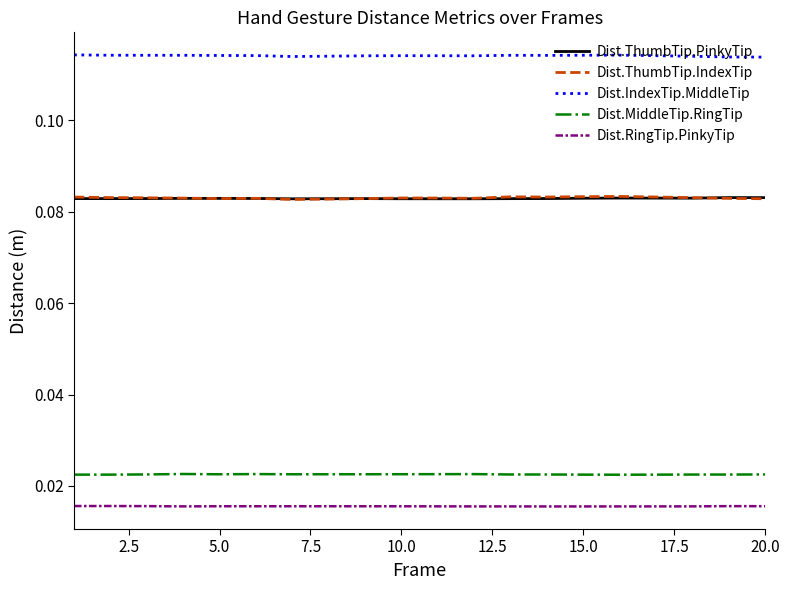

Which series has the largest range (max minus min)?

Dist.ThumbTip.IndexTip